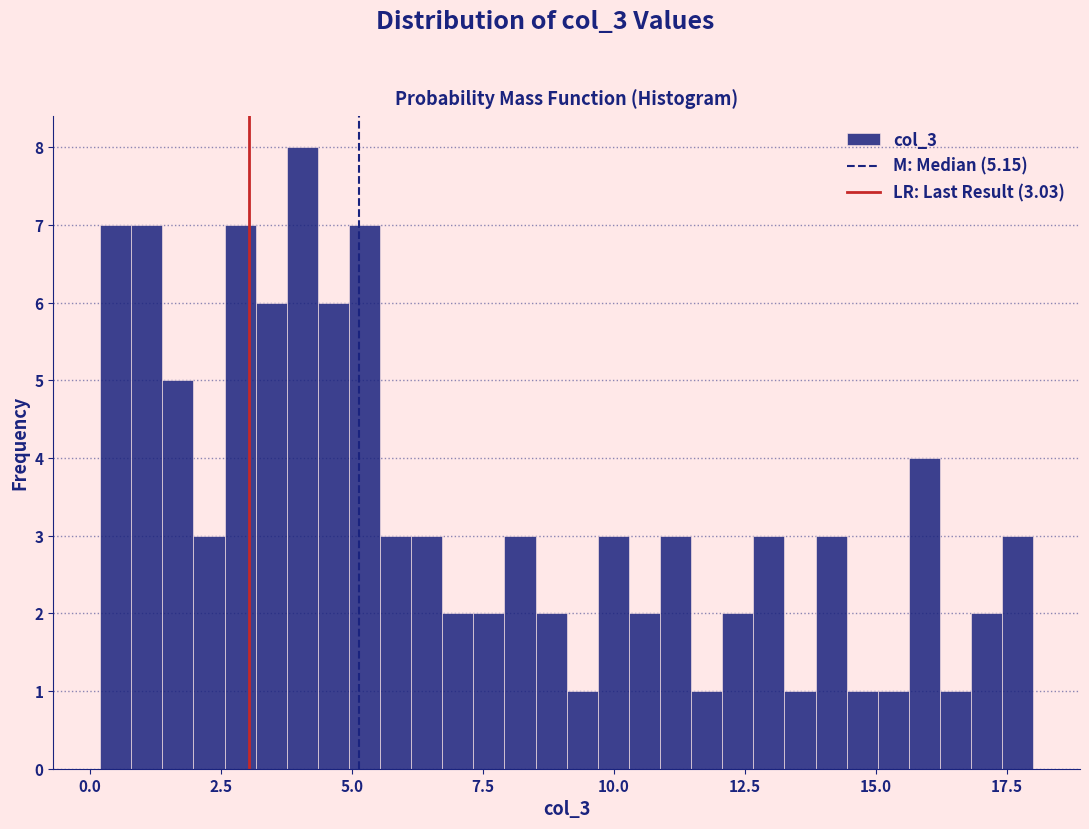

Read against the x-axis, roughly where is the centre of the tallest bar?

4.0